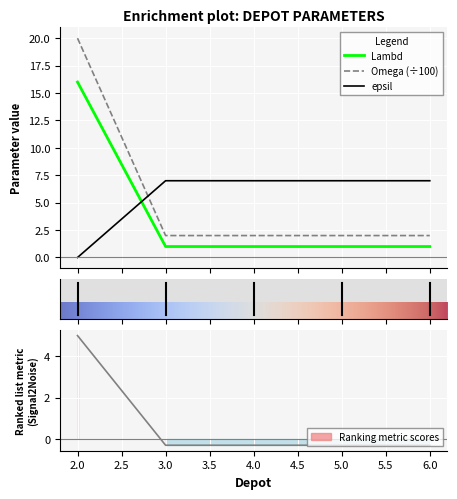

What is the value of the epsil point at the 2nd from the left?

7